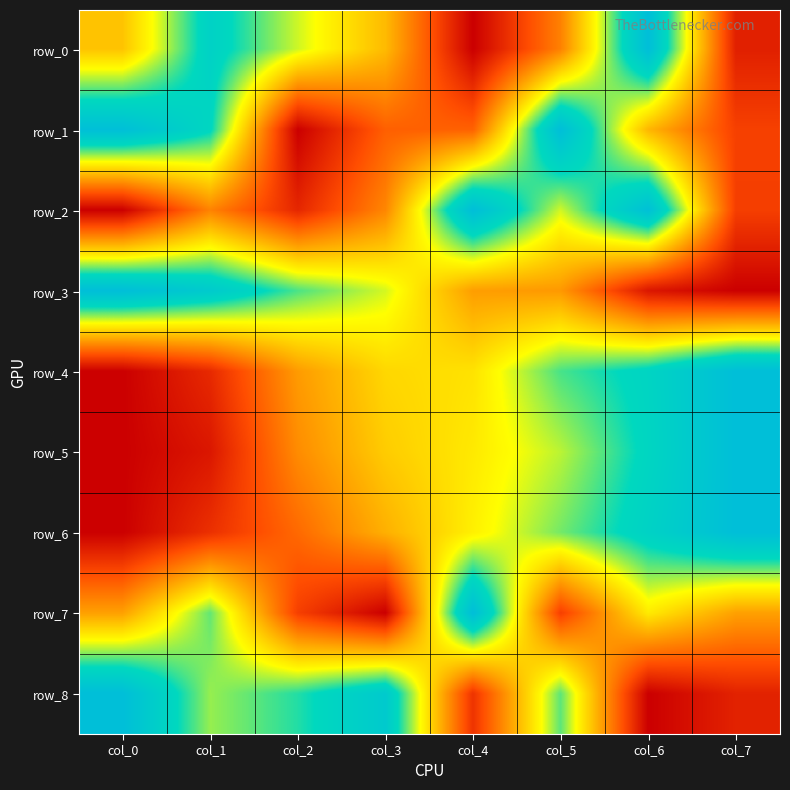

Rank the categories by row_7 value from lowest to highest.

col_3, col_2, col_5, col_0, col_7, col_6, col_1, col_4